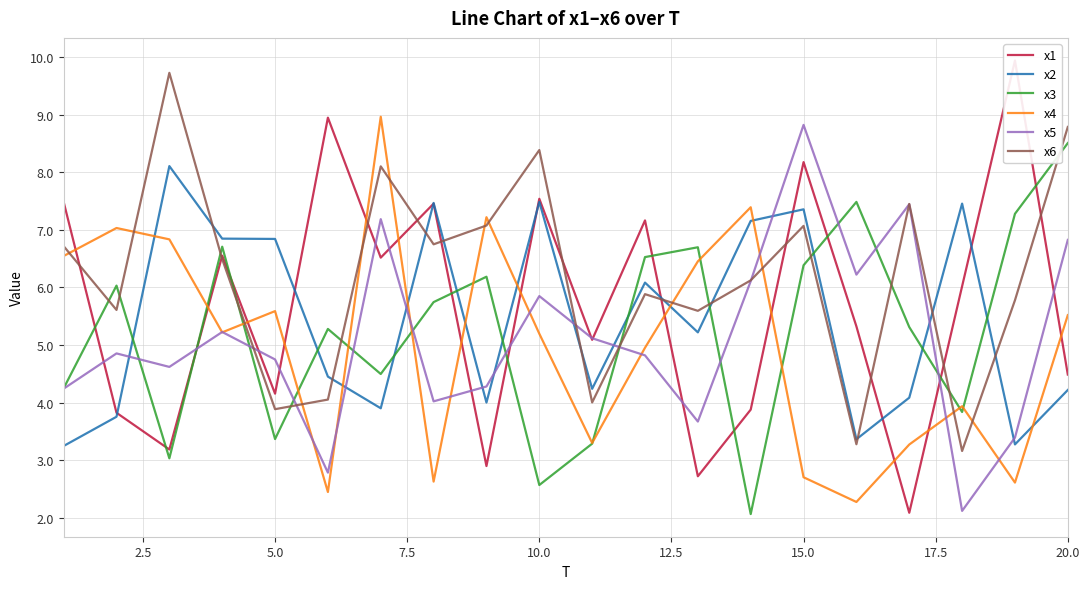

The x2 series shows 7.4 at 15.0. True or false?

True